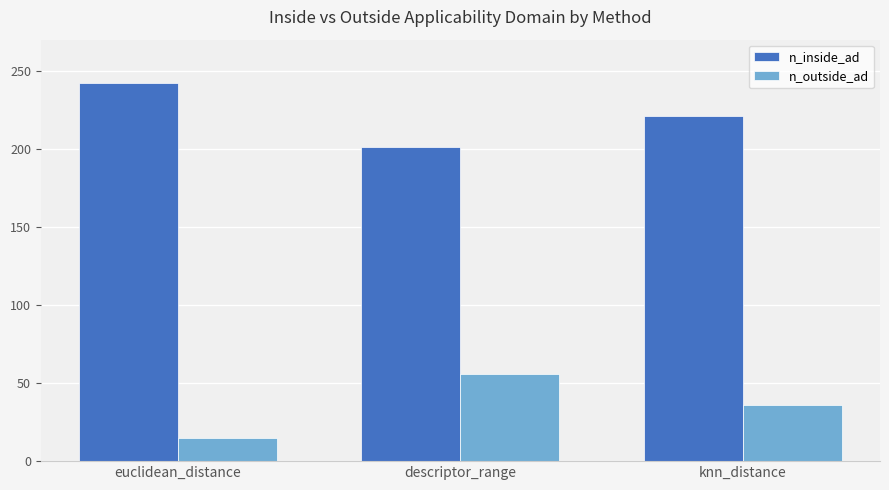

Count the n_outside_ad values in the range 15 to 56.

3